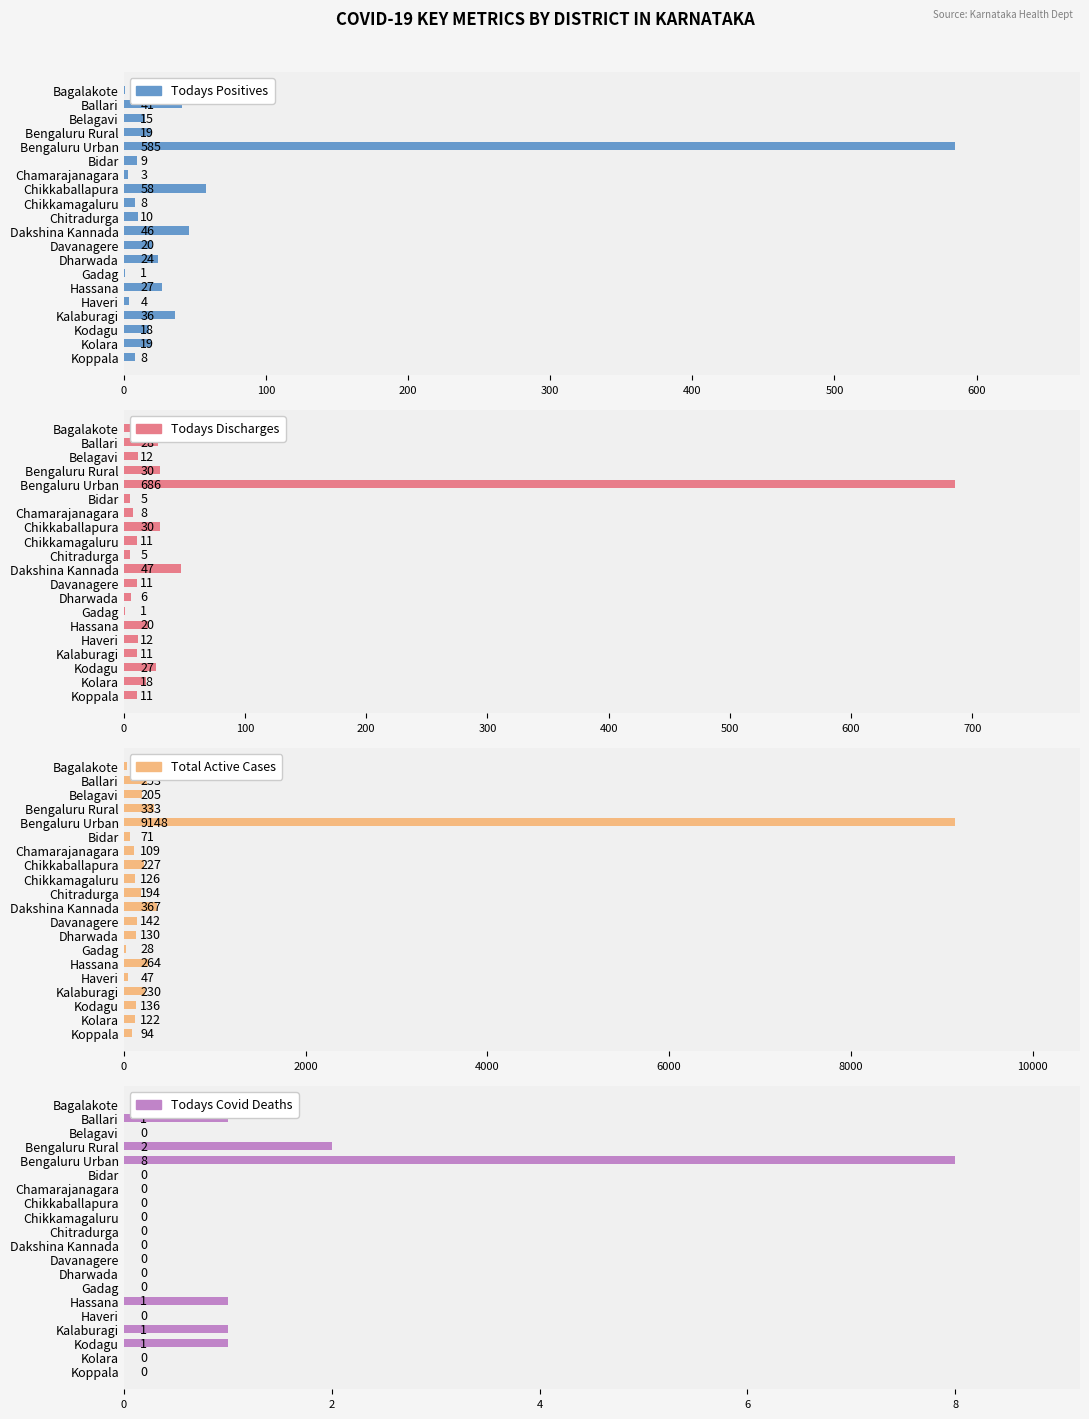

Is the value of Total_Active_Cases at Dakshina Kannada greater than the value of Todays_Discharges at Belagavi?

Yes